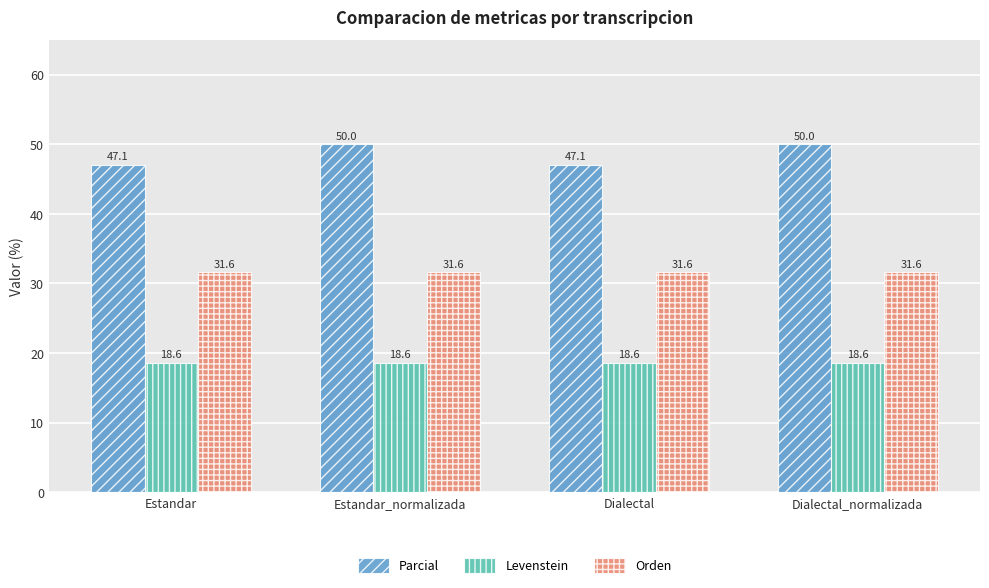

What are all the series names shown in the legend?

Parcial, Levenstein, Orden